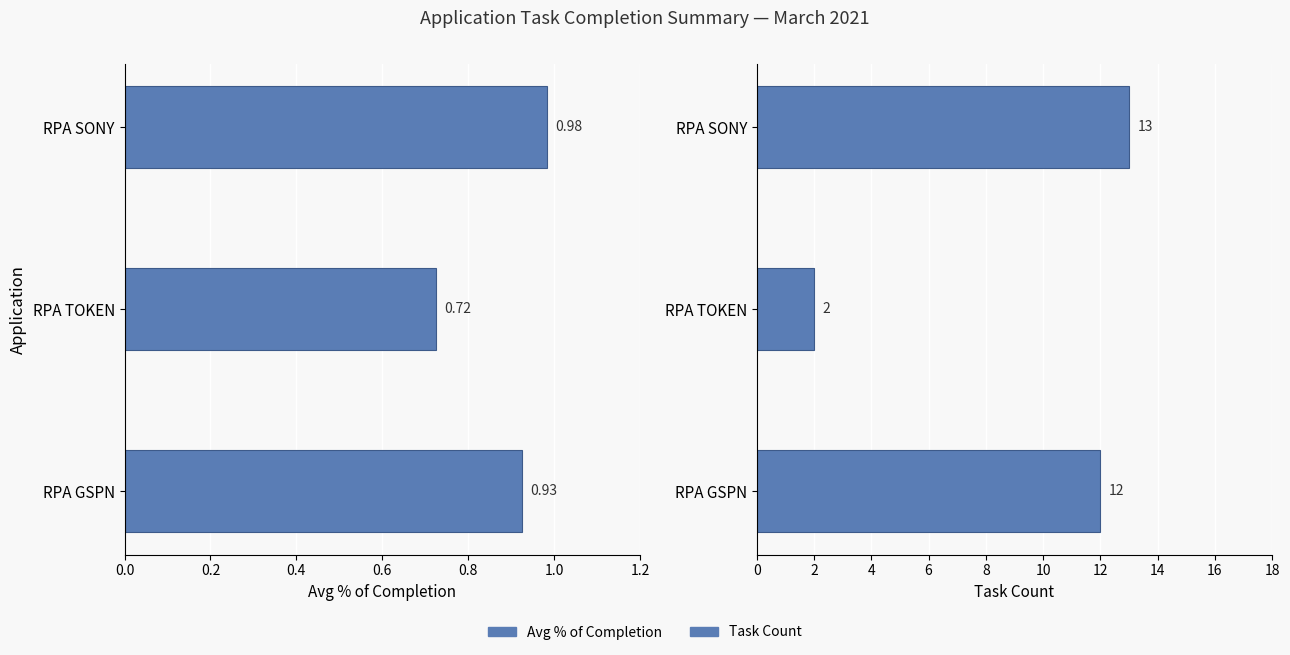

What is the value of the Task Count bar at the 1st from the left?

12.0